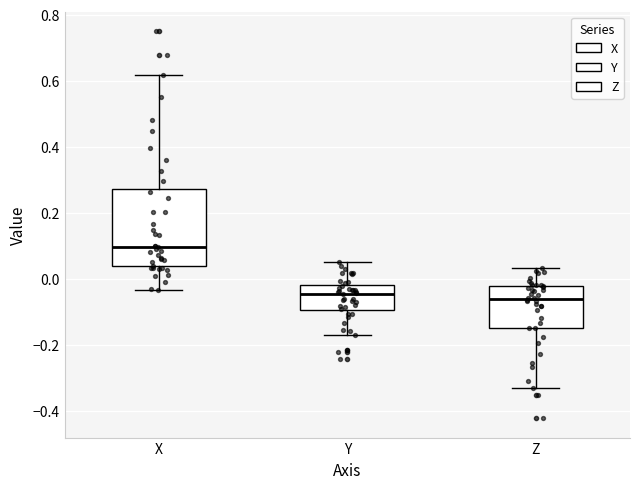

Which box is the tallest, from its lower edge to its upper edge?

X